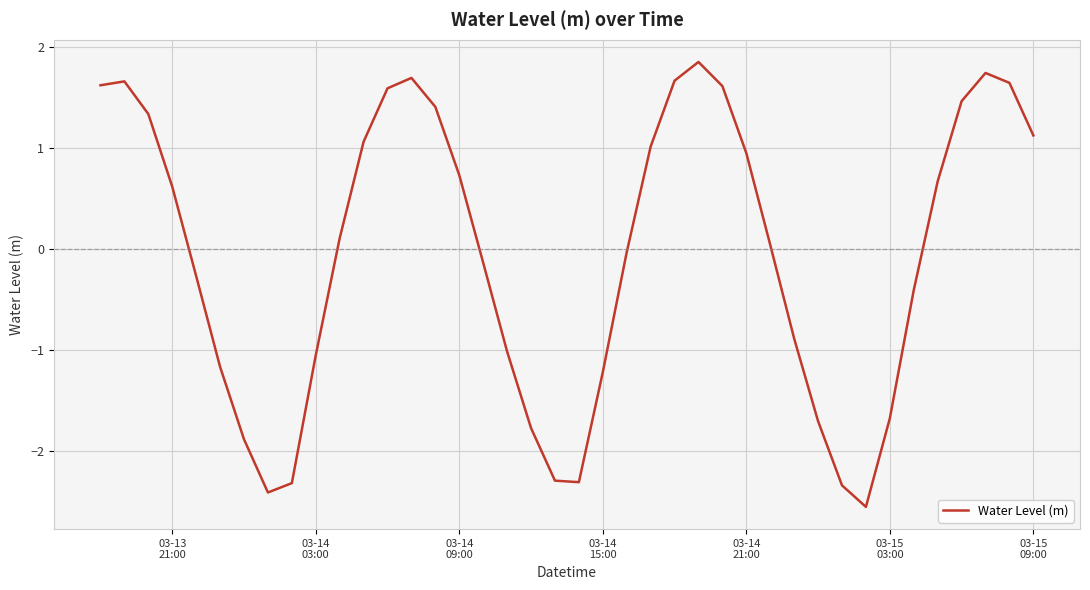

What is the greatest value displayed?

1.9